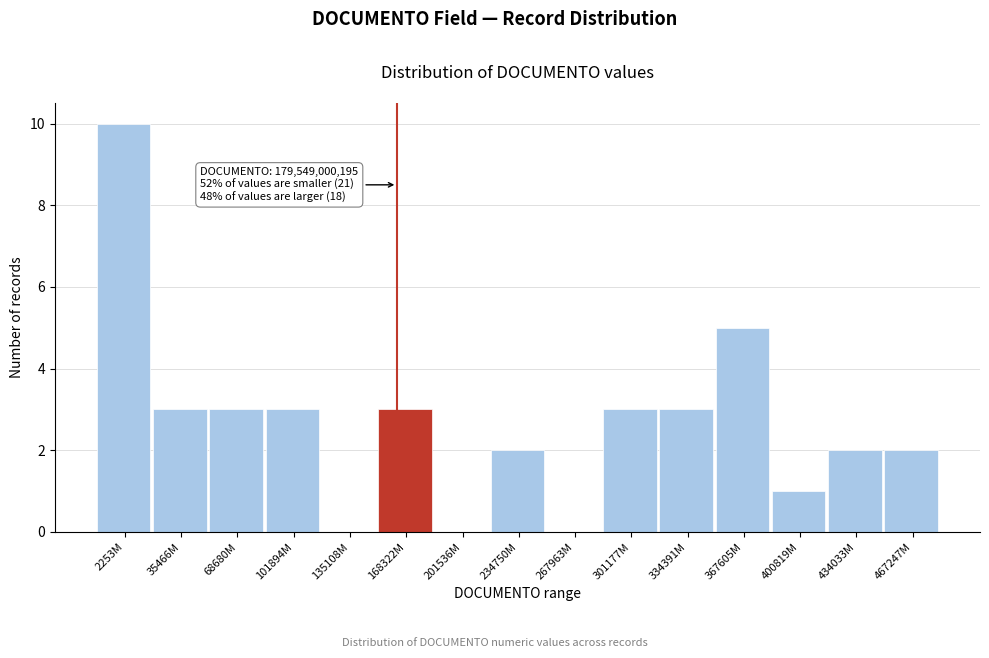

Reading right to left, what are all the values shown in this chart?

467247M=2	434033M=2	400819M=1	367605M=5	334391M=3	301177M=3	267963M=0	234750M=2	201536M=0	168322M=3	135108M=0	101894M=3	68680M=3	35466M=3	2253M=10